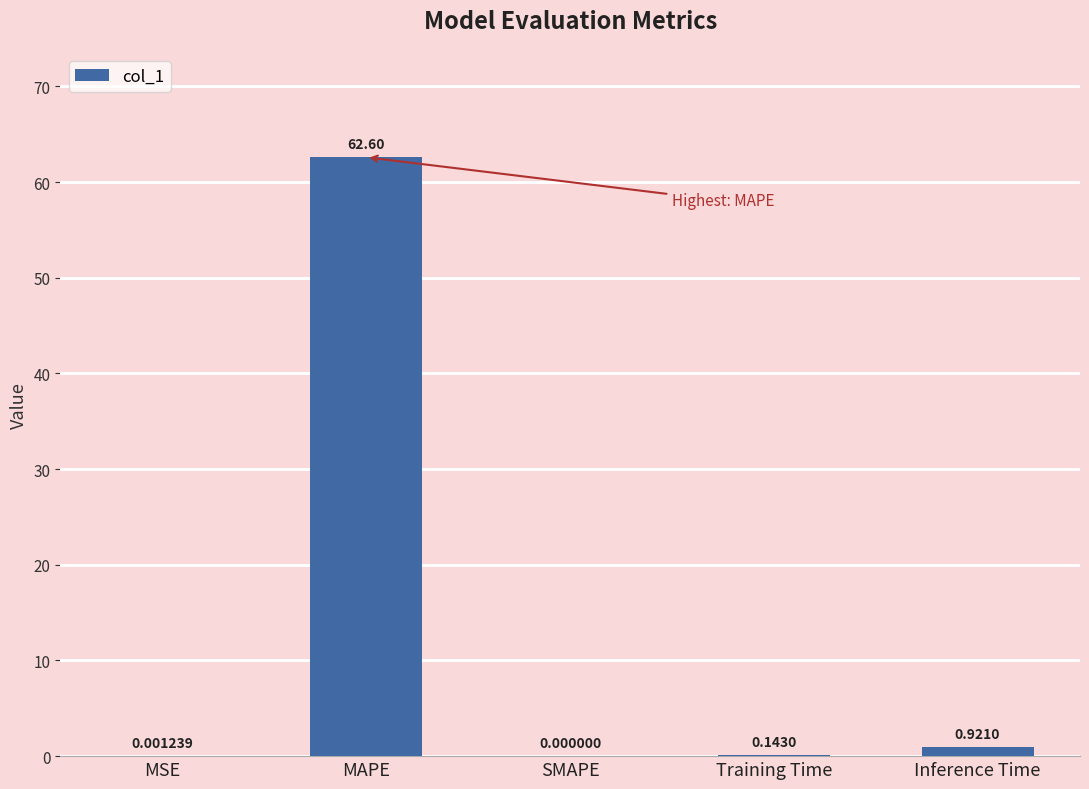

Is it true that the value at MAPE is 62.6?

True